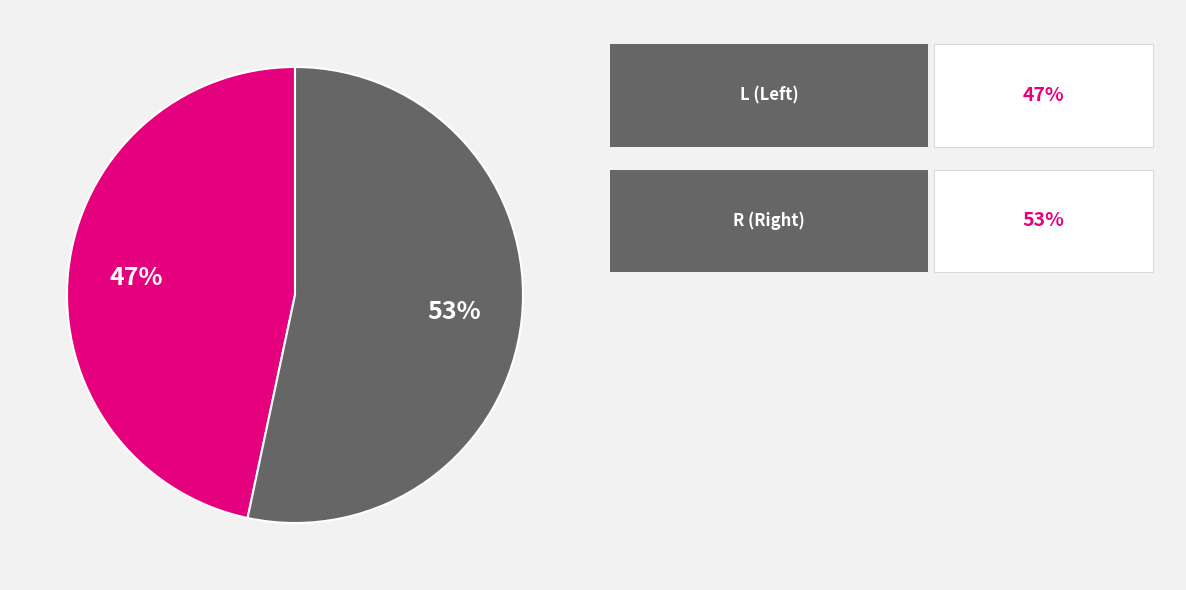

To the nearest percent, what is the average slice percentage?

50%